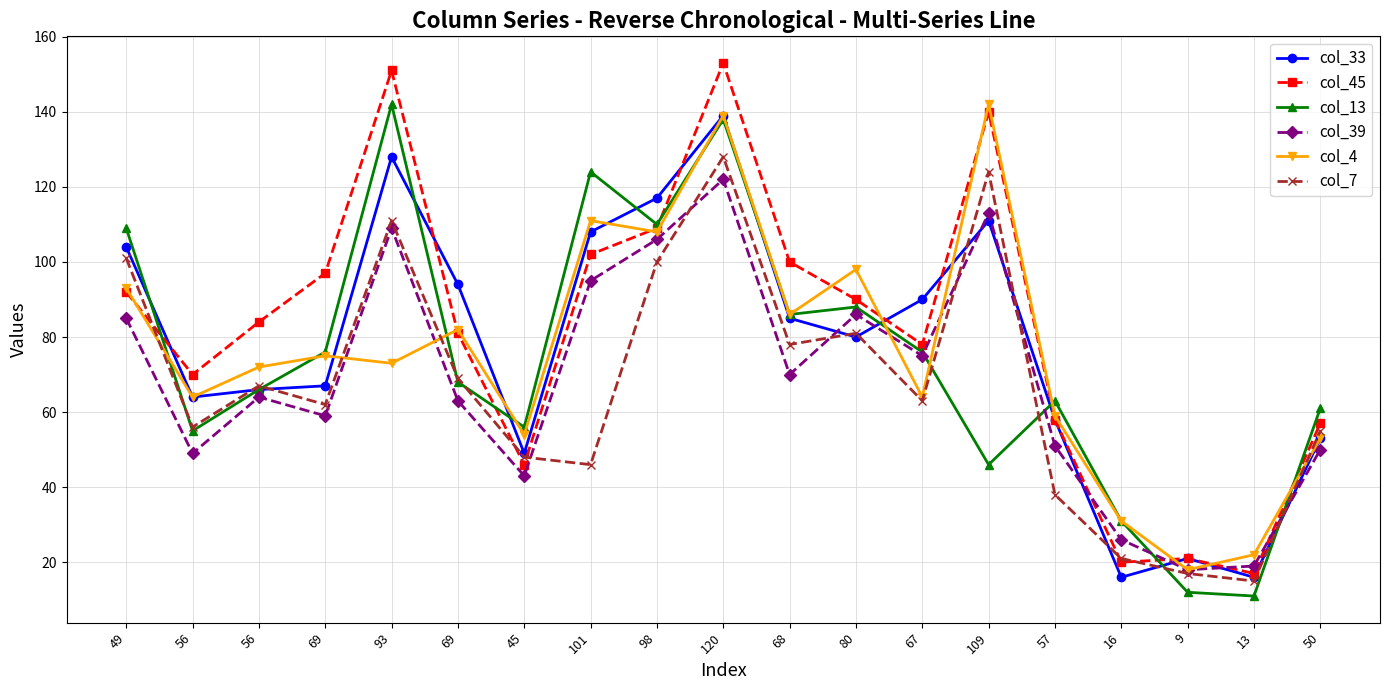

What is the difference between the maximum and second lowest values in the col_4 series?

120